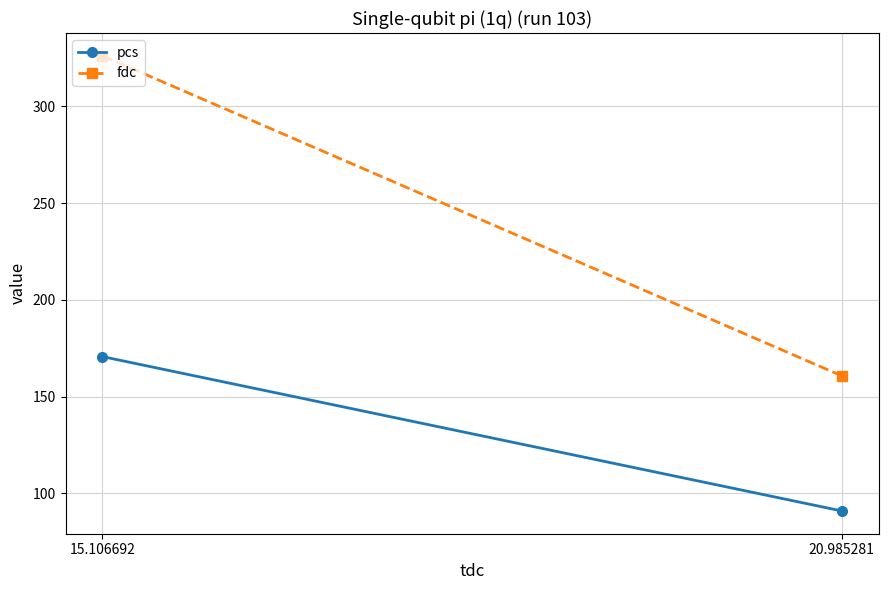

Is it true that pcs equals 280.0 at 15.106692?

False